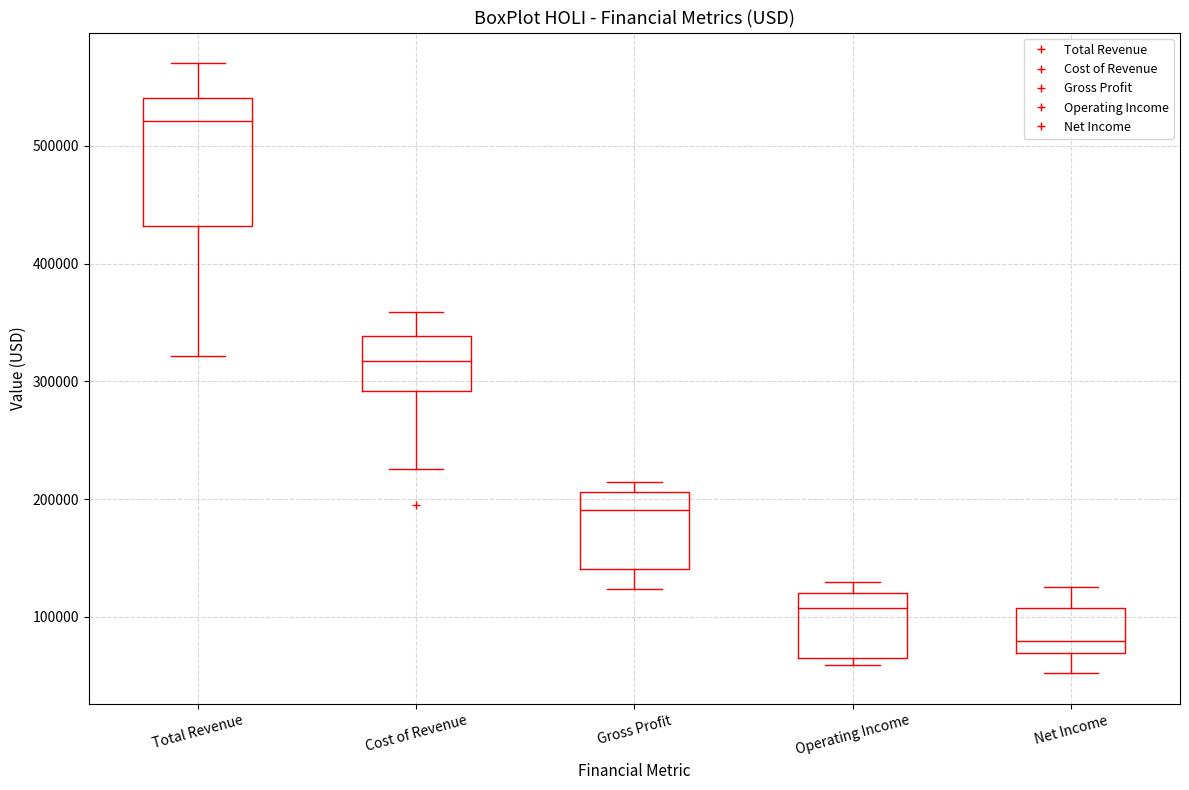

Which box's median line is the lowest?

Net Income